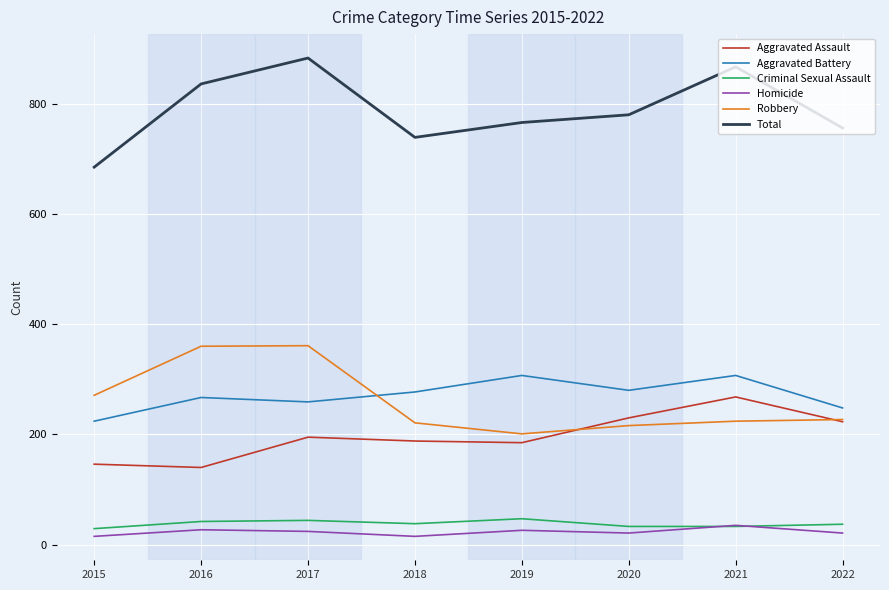

What is the minimum value for Total?

685